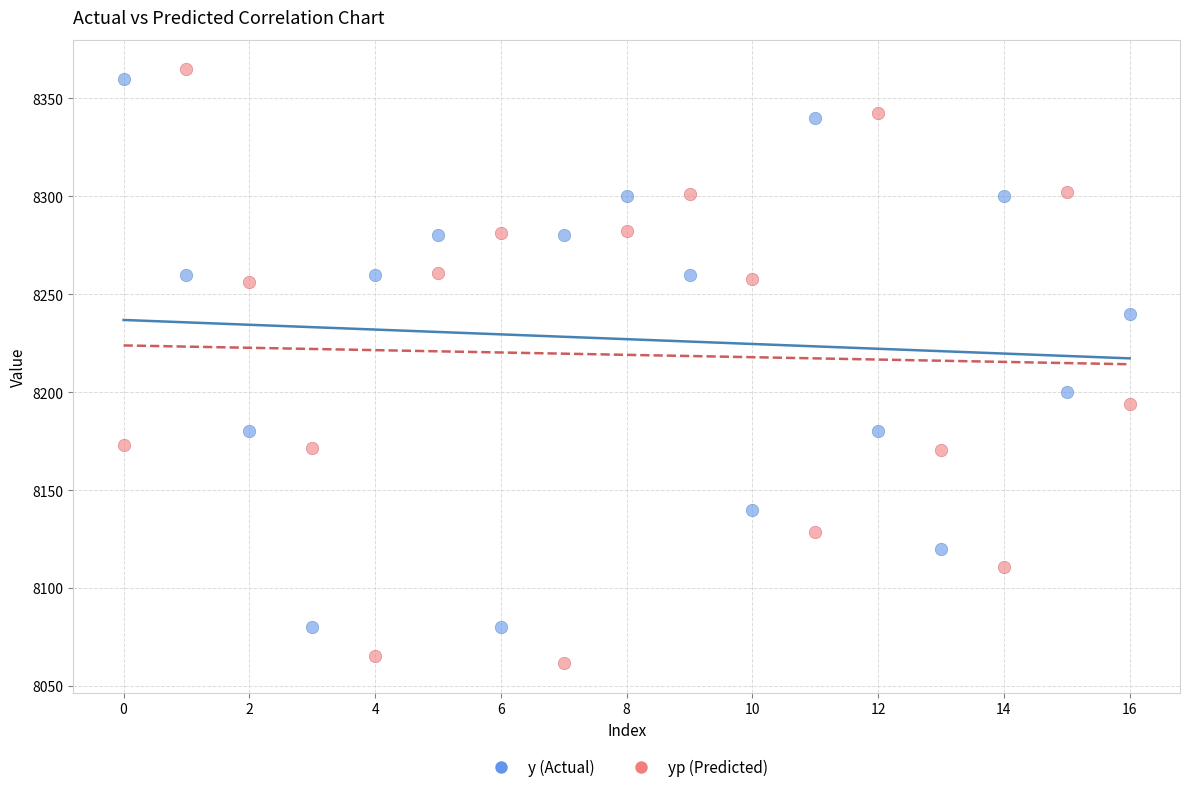

Across all data points, what is the range of Y values (max minus min)?

303.1